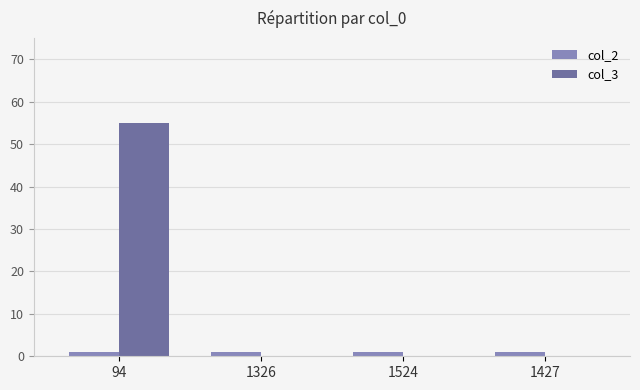

Reading left to right, extract all data points from this chart.

col_2: 94=1	1326=1	1524=1	1427=1
col_3: 94=55	1326=0	1524=0	1427=0